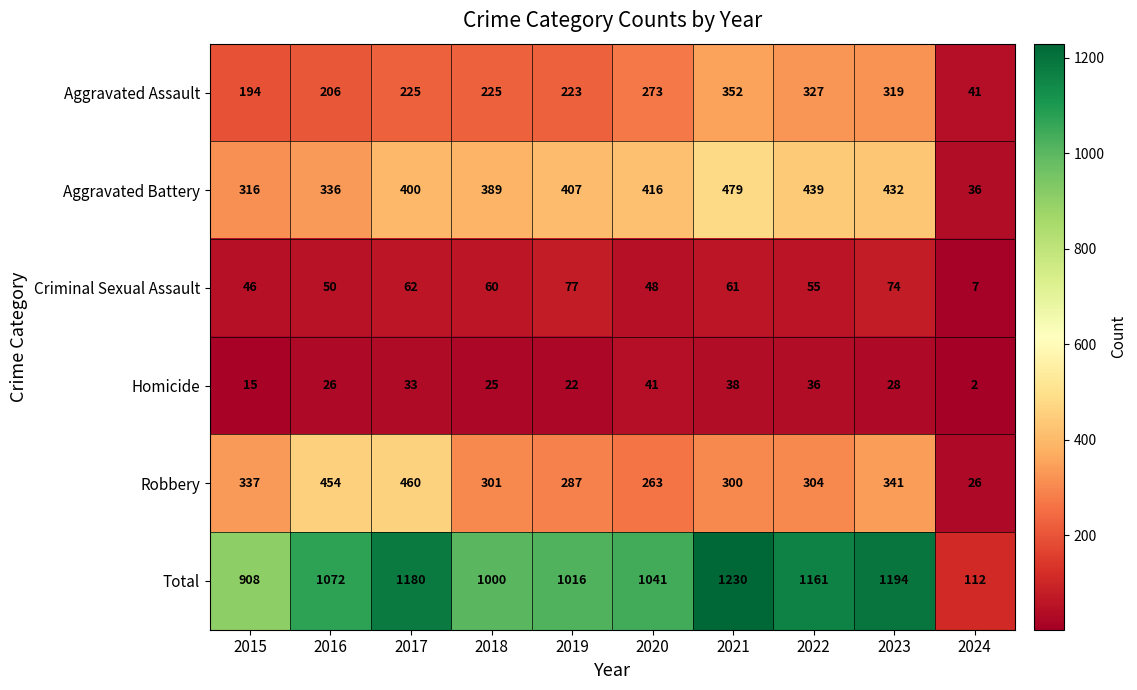

Is it true that Criminal Sexual Assault equals 2 at 2024?

False